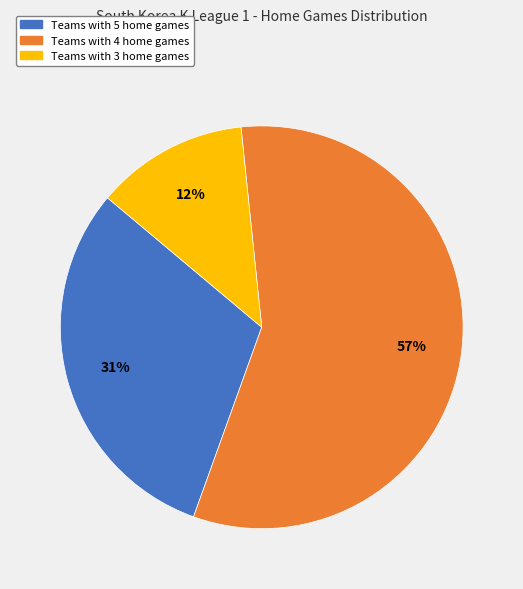

To the nearest percent, what is the average slice percentage?

33%